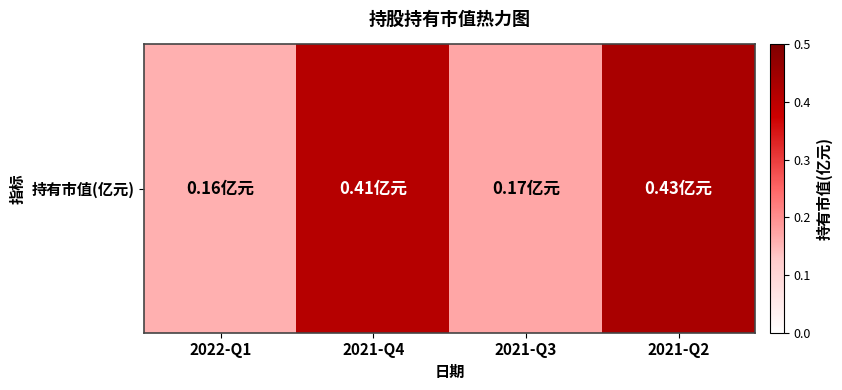

Reading right to left, what are all the values shown in this chart?

2021-Q2=0.4	2021-Q3=0.2	2021-Q4=0.4	2022-Q1=0.2